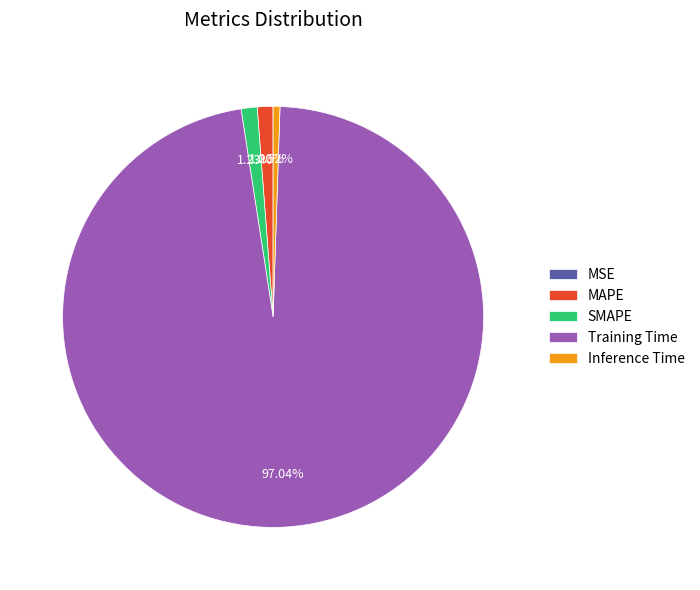

Does Inference Time account for over 50% of the chart?

No